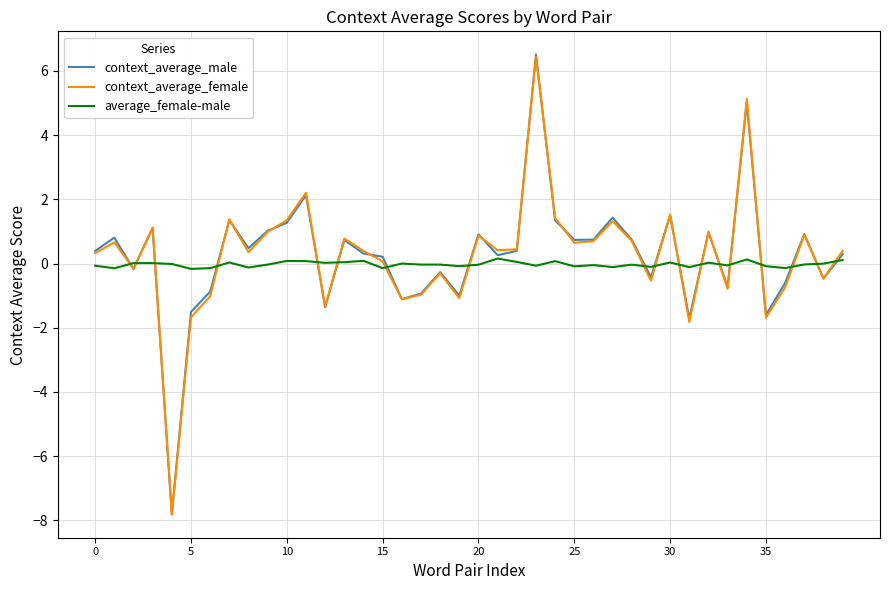

Which series ends up on top after the final intersection of average_female-male and context_average_female?

context_average_female